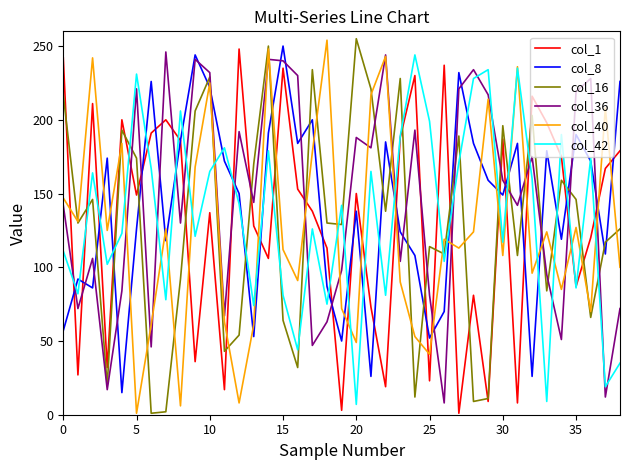

What is the maximum value shown in the chart?

255